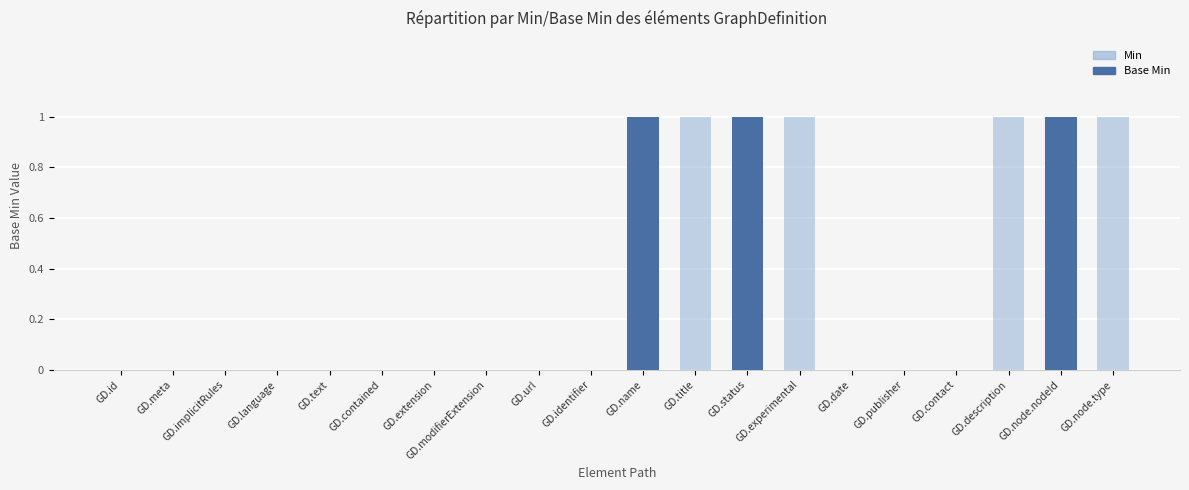

Is the value of Min at GD.identifier greater than the value of Base Min at GD.modifierExtension?

No